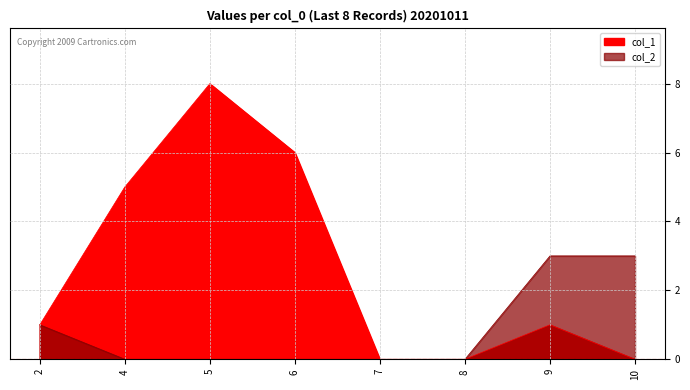

Rank the series at 5 from highest to lowest value.

col_1, col_2